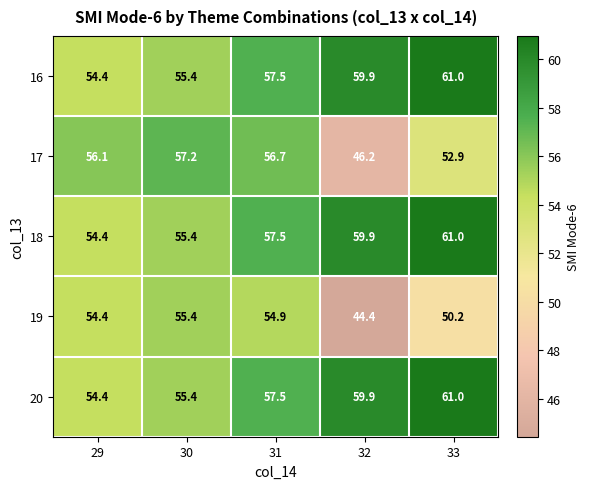

At which label does 20 first exceed 57?

31